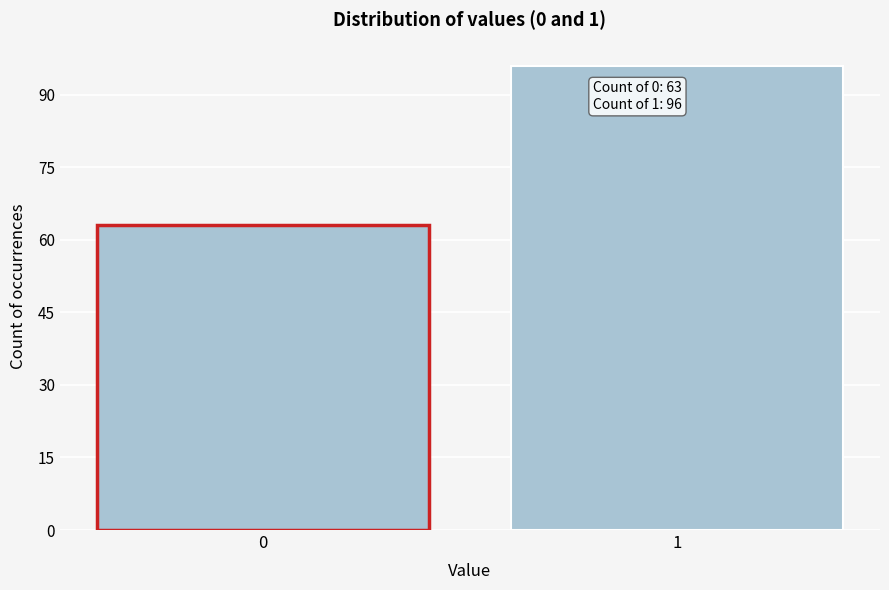

Reading left to right, what are all the values shown in this chart?

63	96